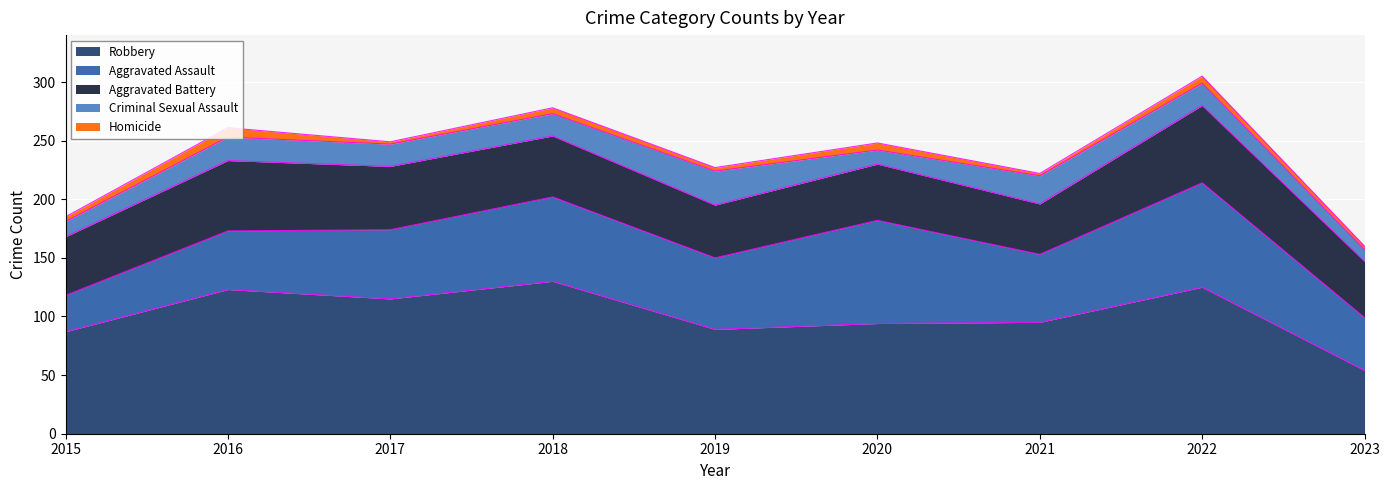

What is the value of the Criminal Sexual Assault point at the 7th from the left?

24